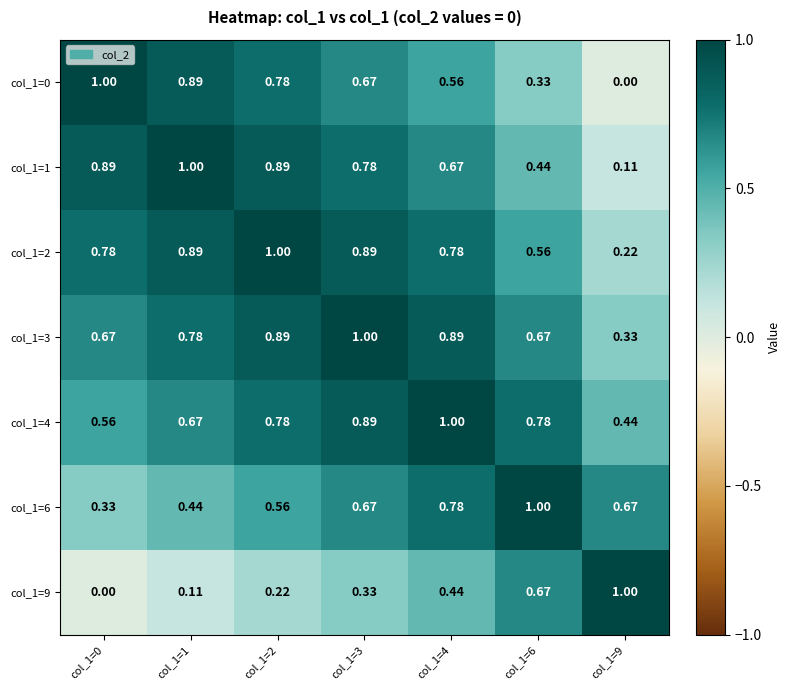

Is the value of col_1=4 at col_1=3 greater than the value of col_1=6 at col_1=3?

Yes